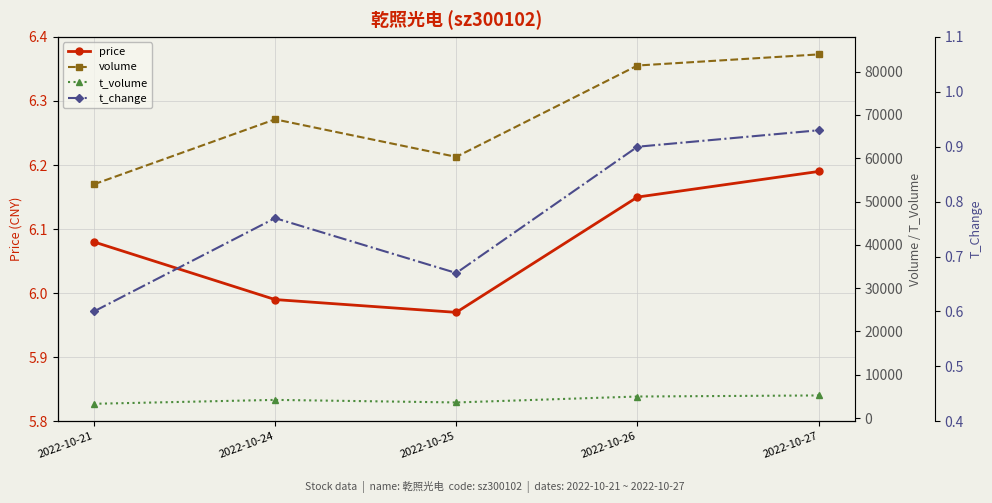

What is the minimum value shown in the chart?

0.6